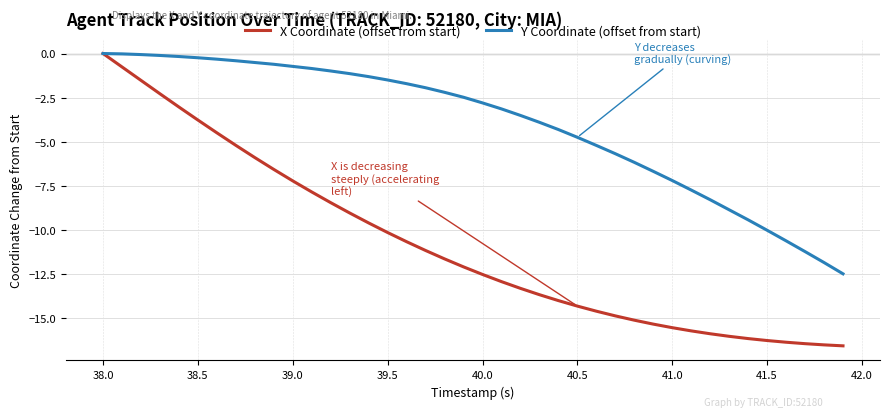

Which series has the largest range (max minus min)?

X Coordinate (offset from start)